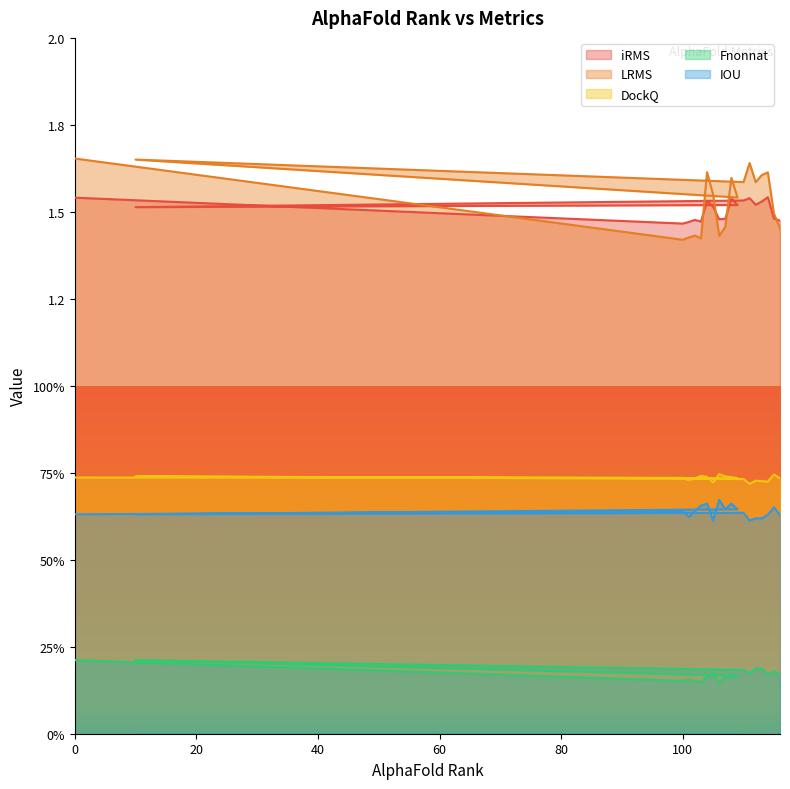

What is the difference between the maximum and minimum values in the IOU series?

0.1